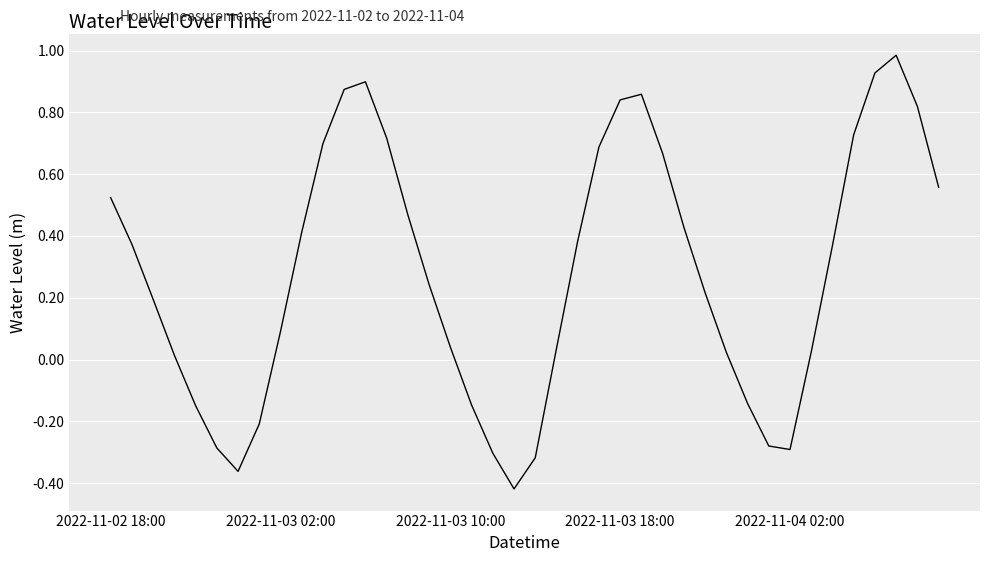

What is the difference between the maximum and minimum values?

1.4